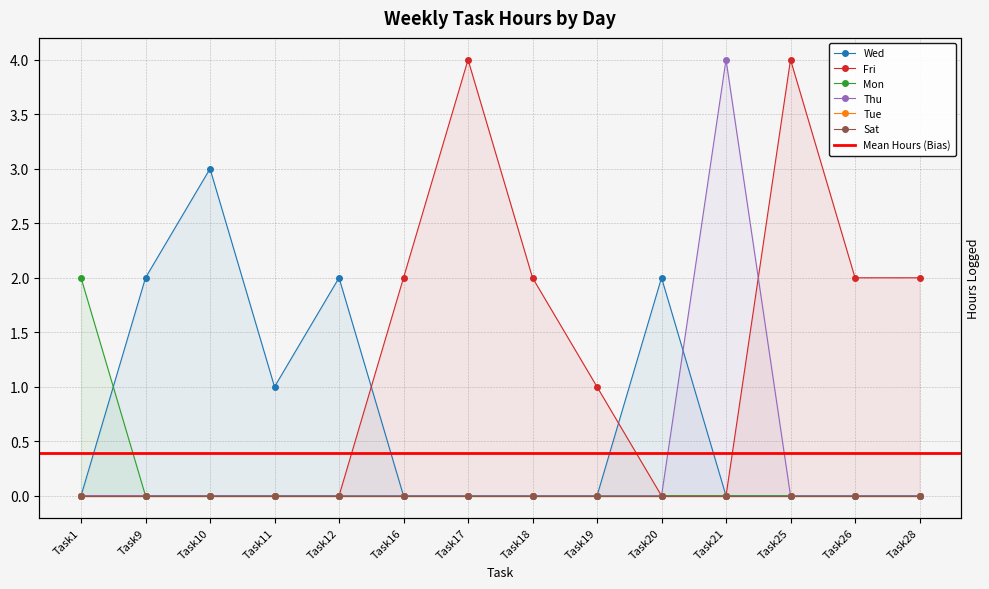

The Thu series shows 0 at Task25. True or false?

True